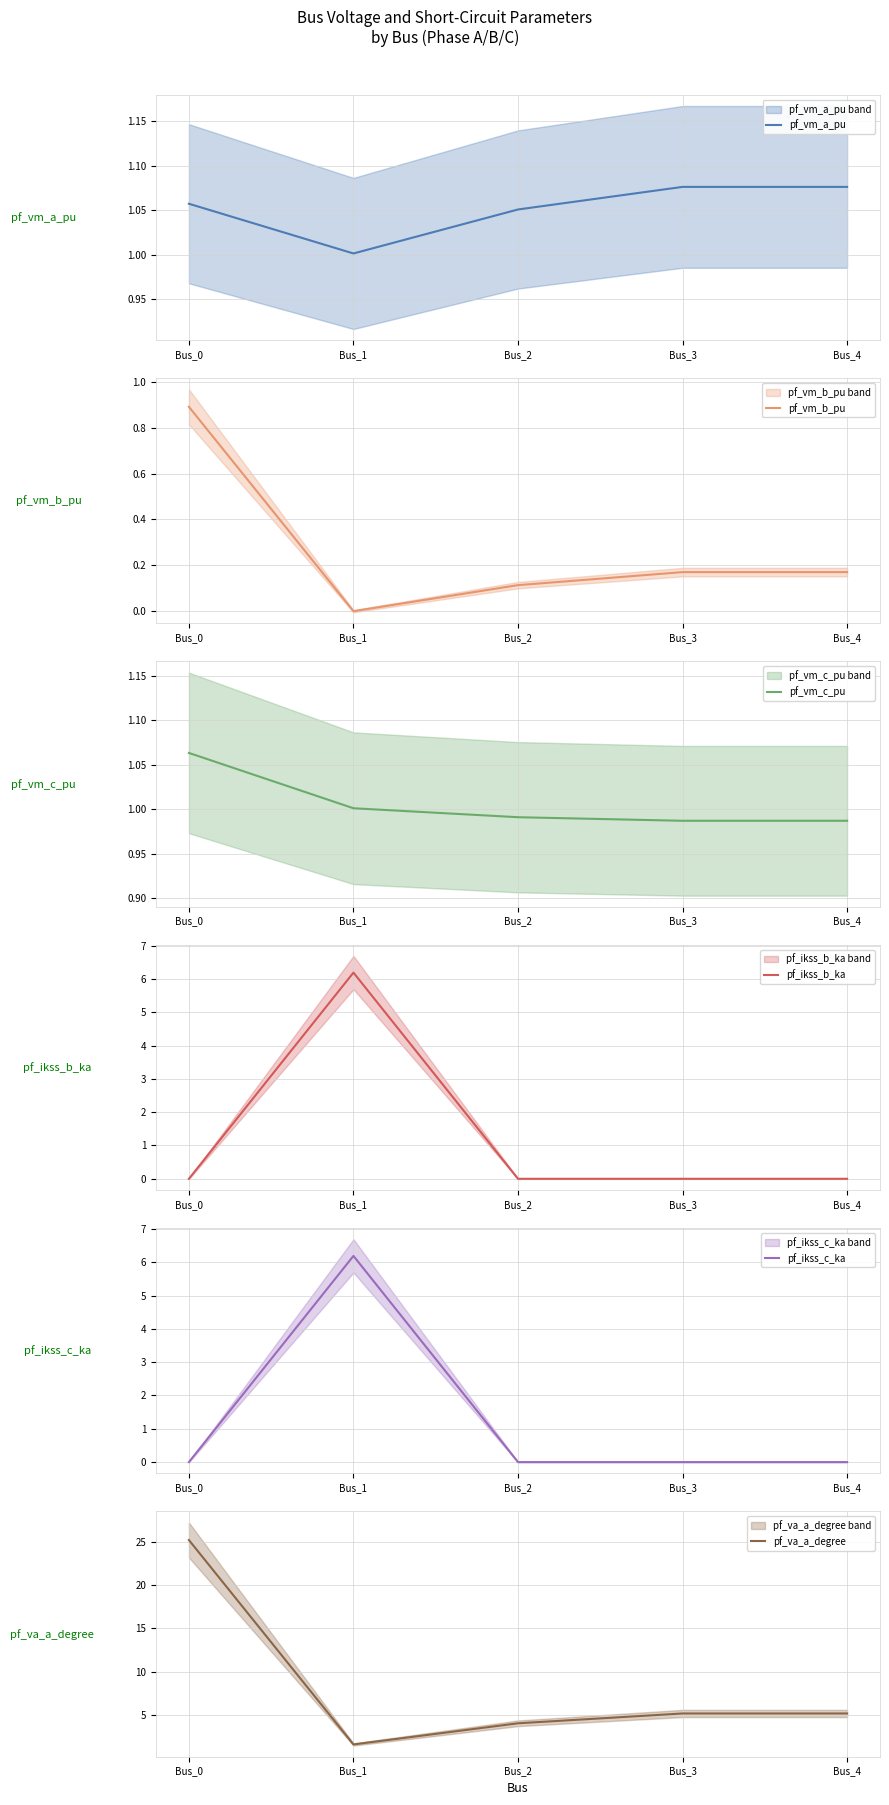

At Bus_0, list the series in order from smallest to largest.

pf_ikss_b_ka, pf_ikss_c_ka, pf_vm_b_pu, pf_vm_a_pu, pf_vm_c_pu, pf_va_a_degree